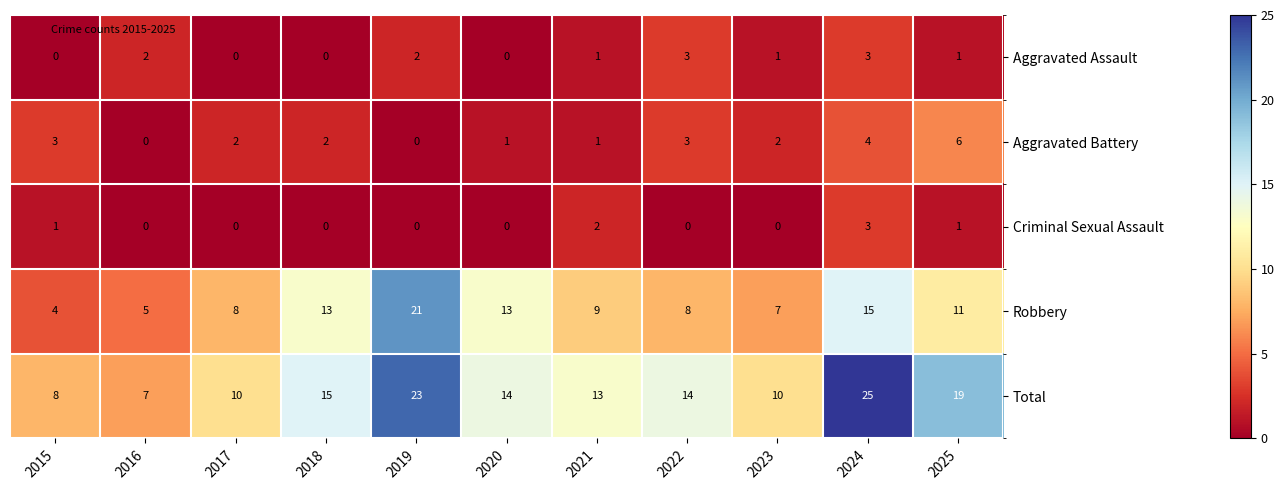

How many Criminal Sexual Assault values are between 0 and 1?

9